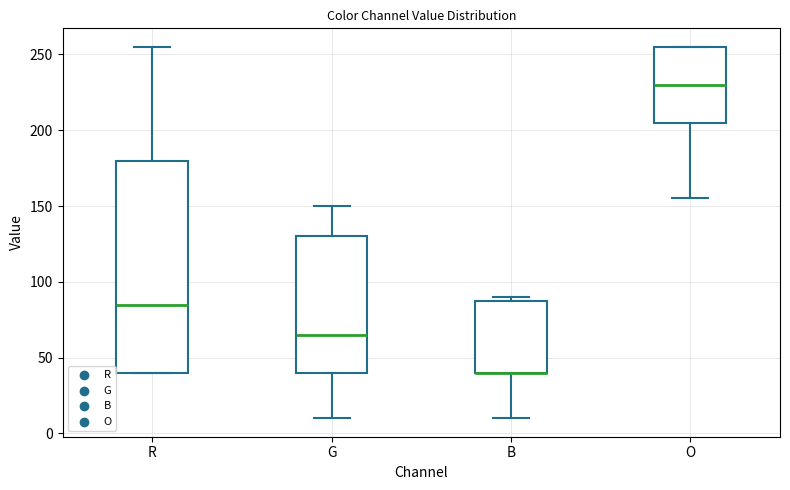

Where does the lower whisker of the box for B end on the y-axis? The values are not printed on the chart, so give them approximately, as read against the axis.

10